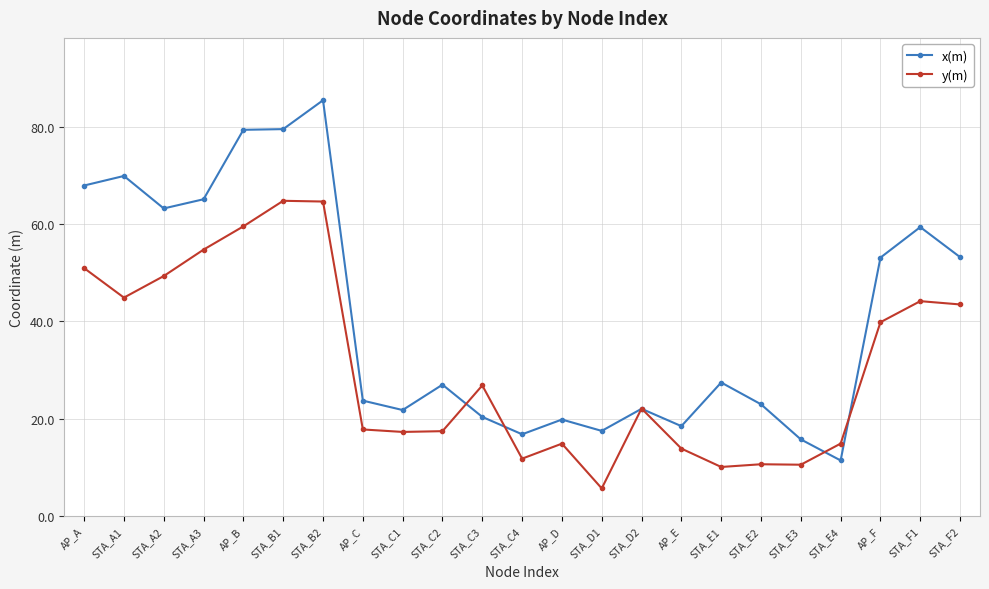

Between STA_A1 and AP_E, which series saw the biggest shift?

x(m)